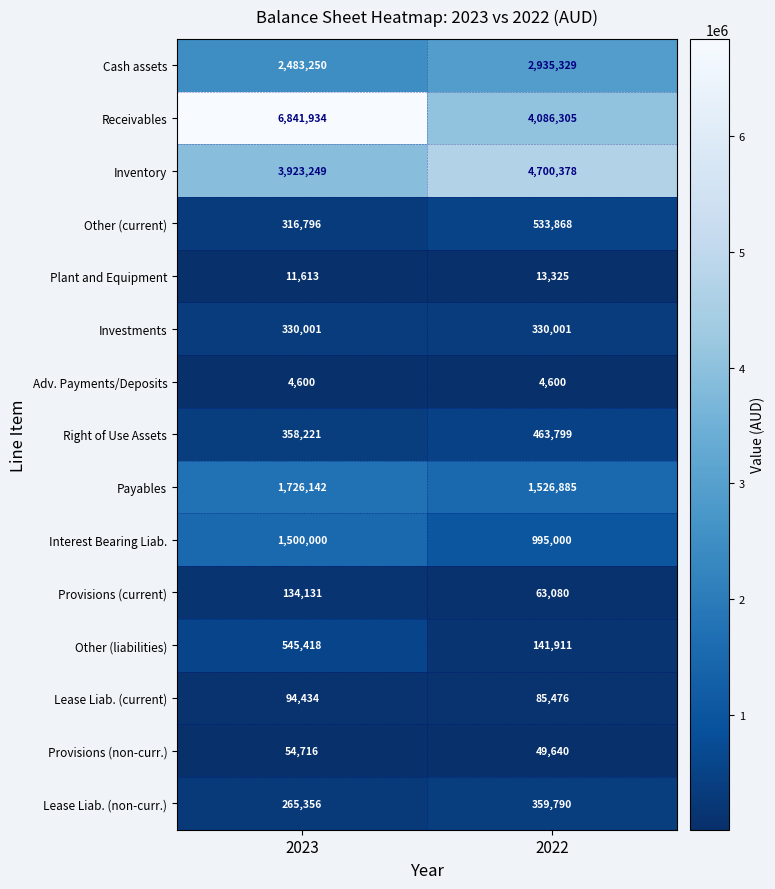

Rank the series by their maximum value, from highest to lowest.

Receivables, Inventory, Cash assets, Payables, Interest Bearing Liab., Other (liabilities), Other (current), Right of Use Assets, Lease Liab. (non-curr.), Investments, Provisions (current), Lease Liab. (current), Provisions (non-curr.), Plant and Equipment, Adv. Payments/Deposits